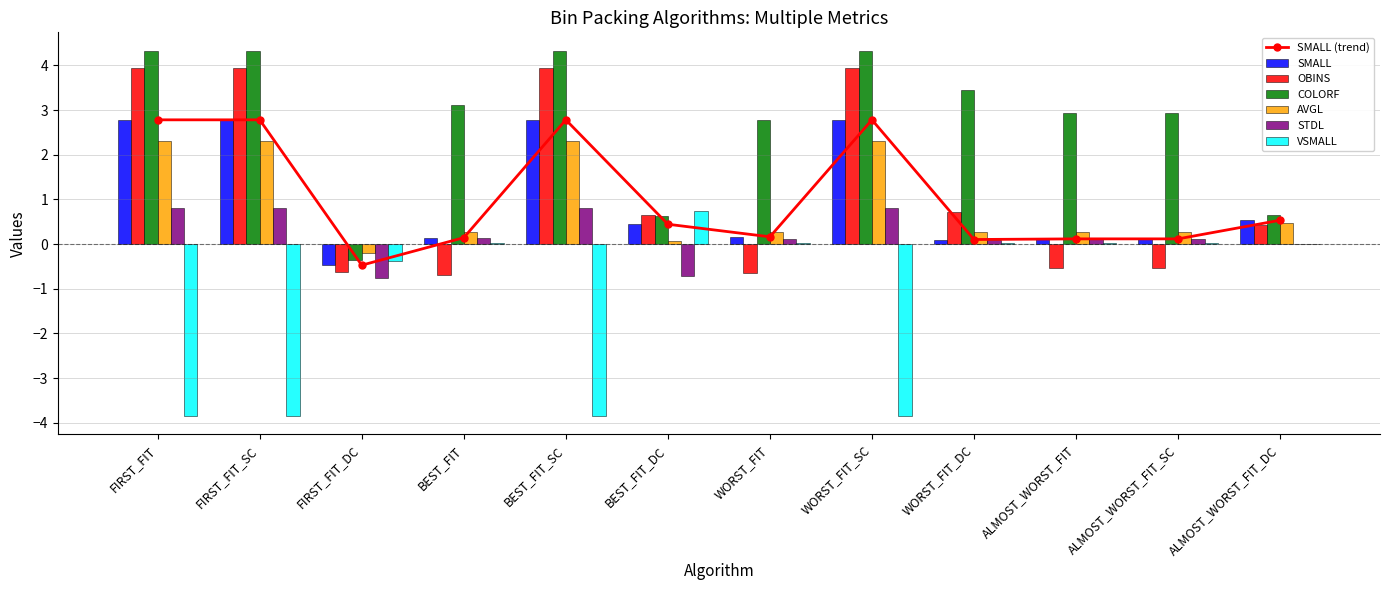

How many positive values does the AVGL series have?

11